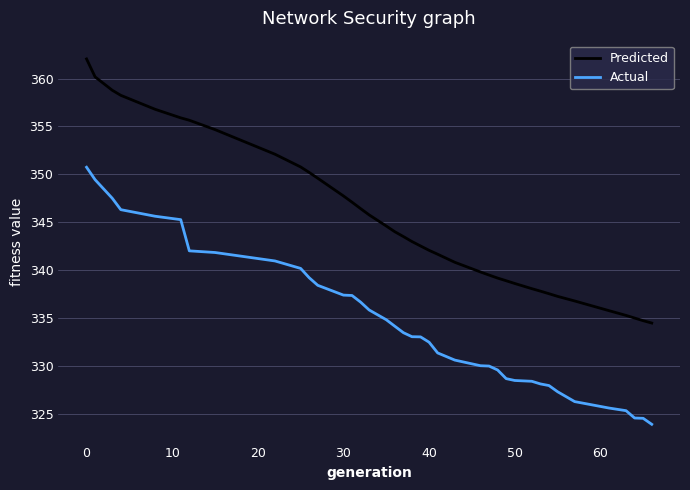

True or false: Predicted and Actual intersect in this chart.

False